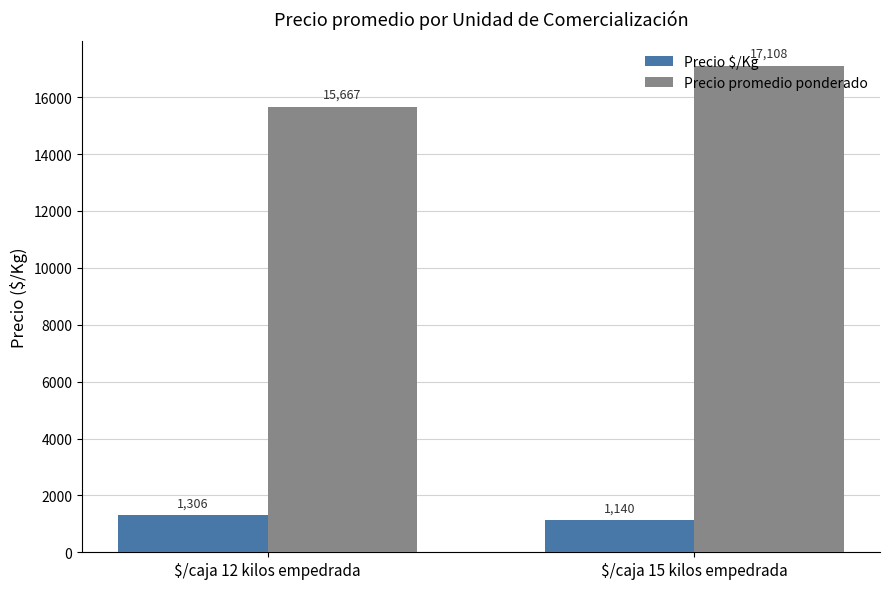

How many bars are there in total?

4